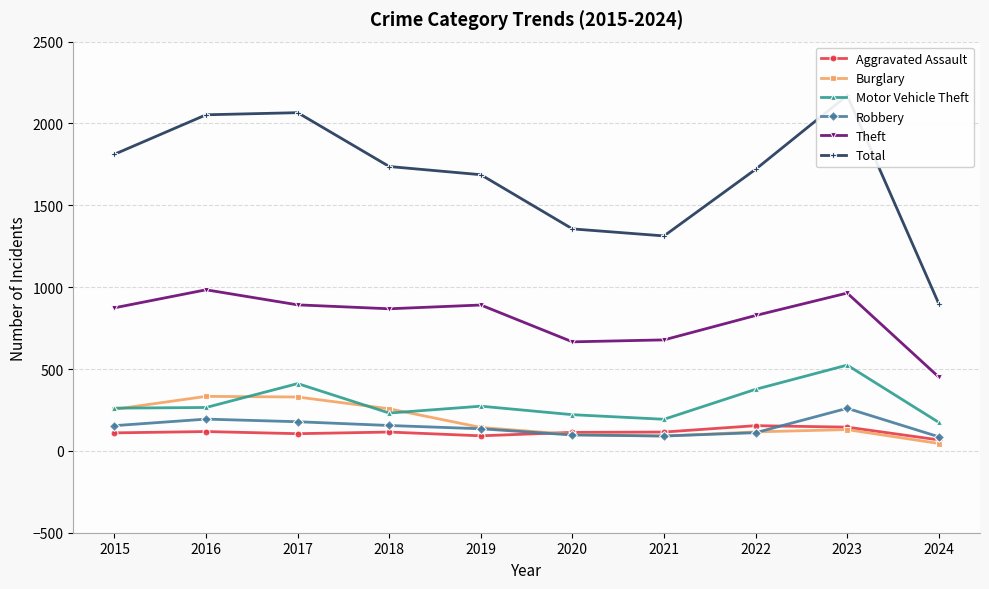

What is the value of the Burglary point at the 10th from the left?

45